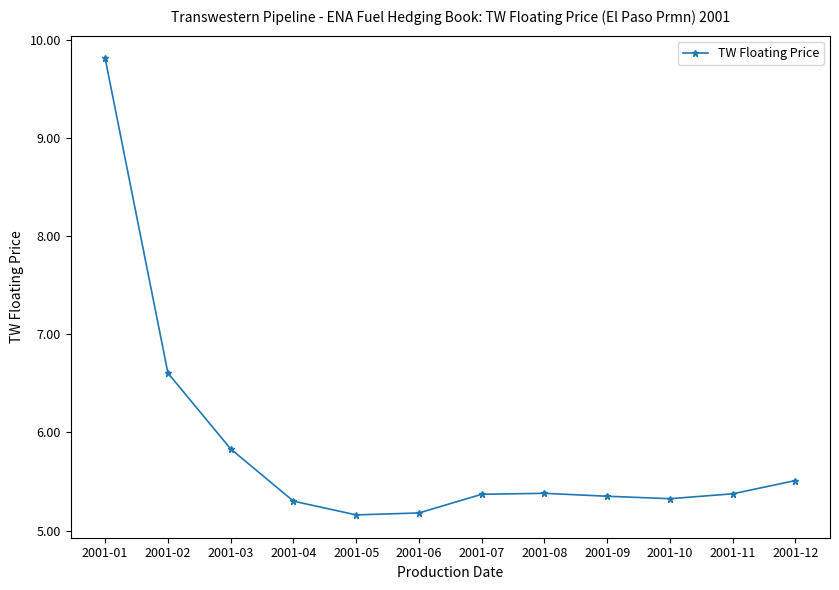

The chart shows a value of 8.6 at 2001-08. True or false?

False